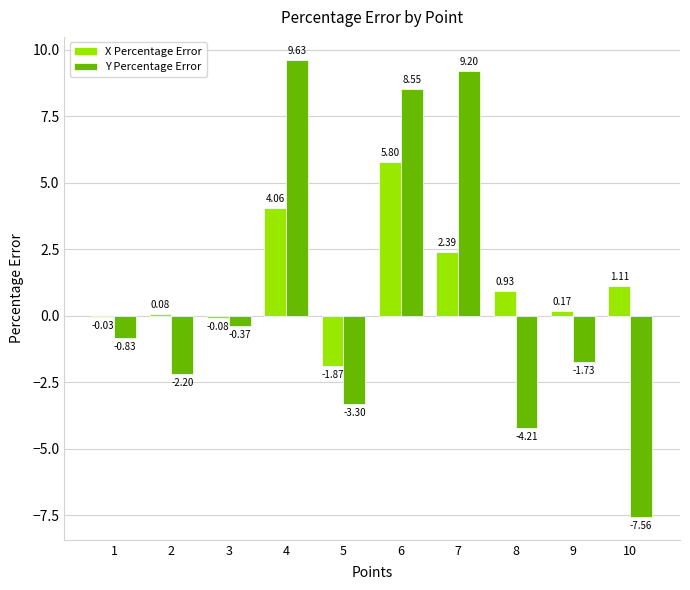

Which series changed the most between 6 and 9?

Y Percentage Error